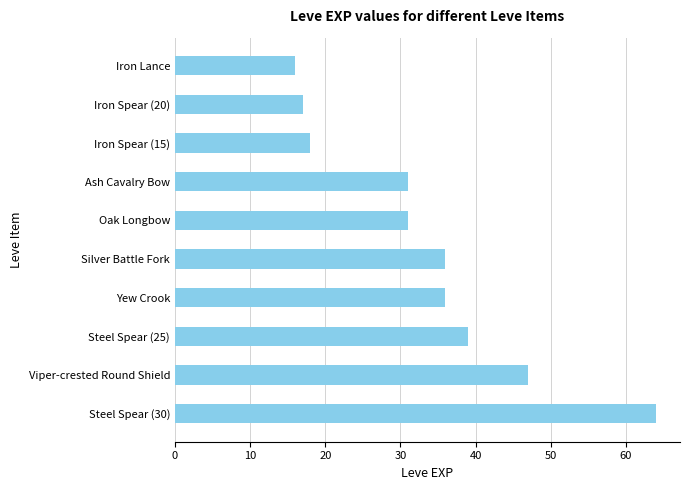

Where is the data nearest to the value 40?

Steel Spear (25)